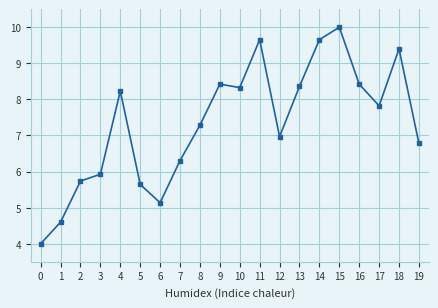

Does the chart have visible grid lines?

Yes